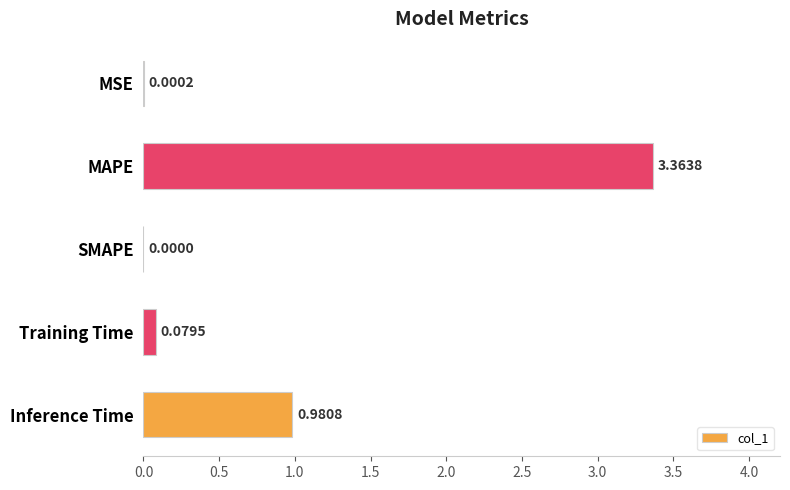

Which label corresponds to the largest value in the chart?

MAPE